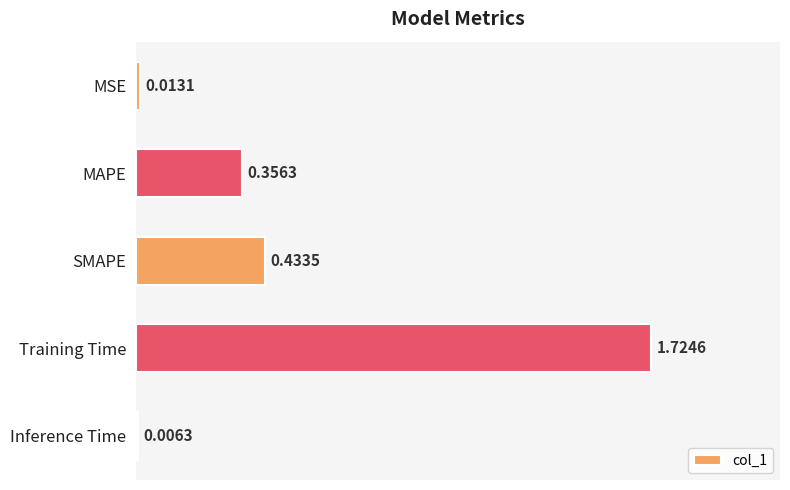

Where is the data nearest to the value 0?

Inference Time